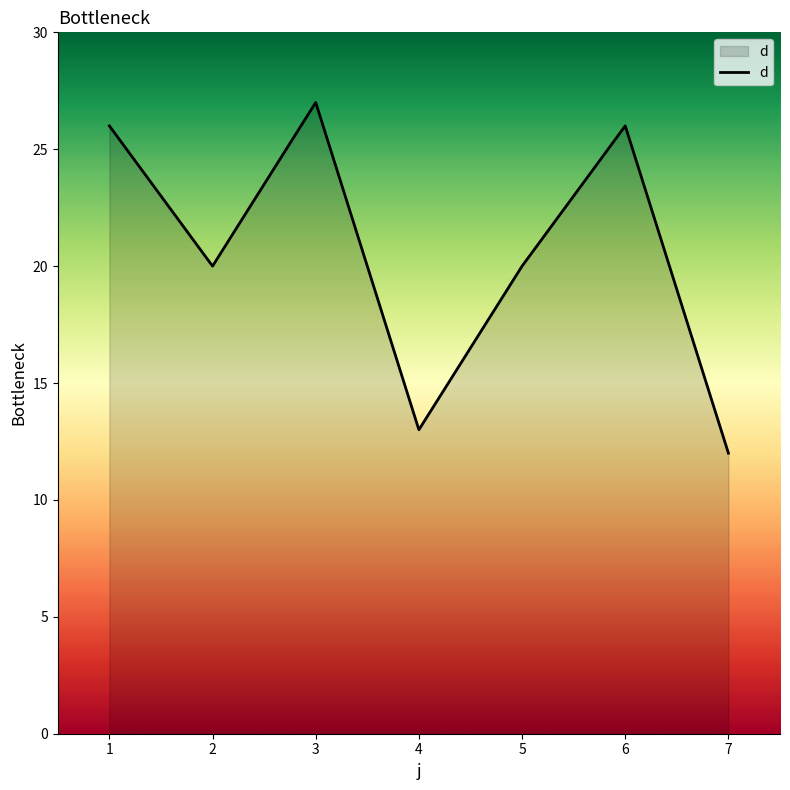

Read the value at 6, to the nearest 5.

25